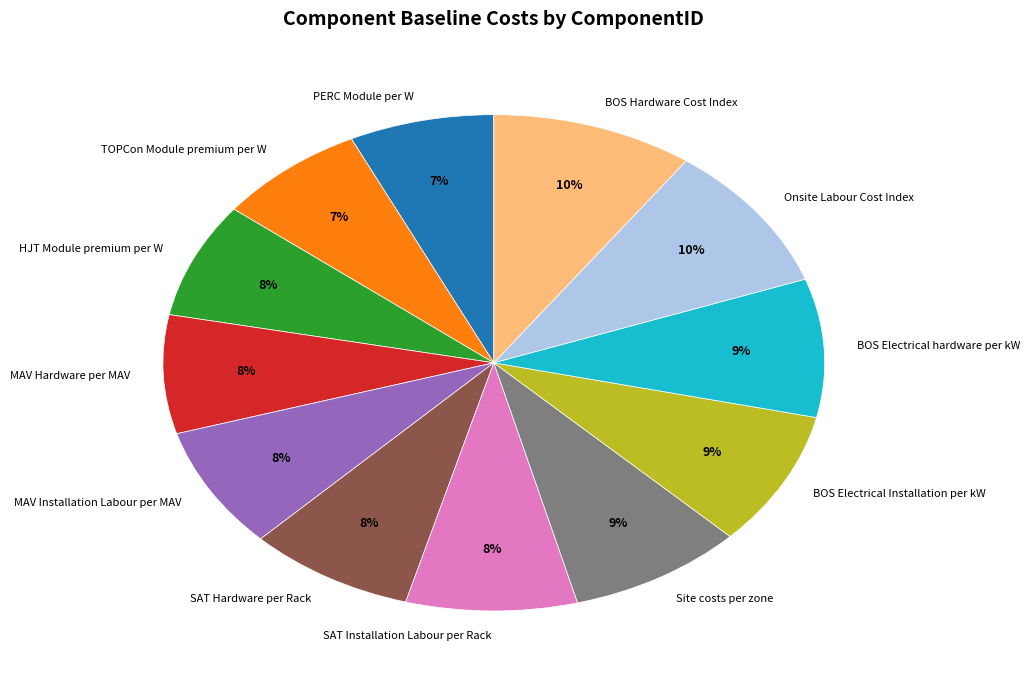

Count the number of slices in the pie.

12